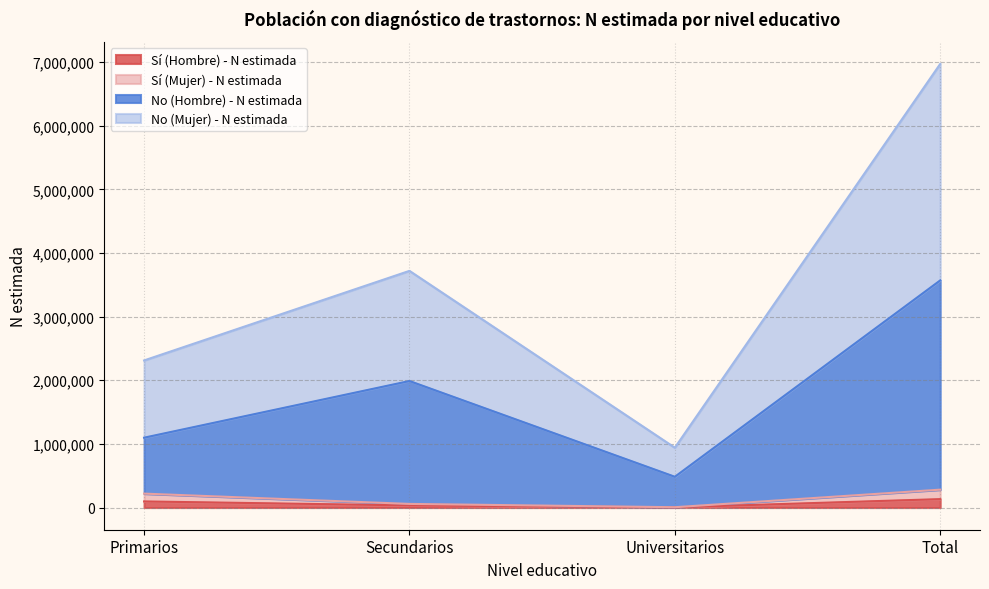

At which category does the chart reach its peak across all series?

Total